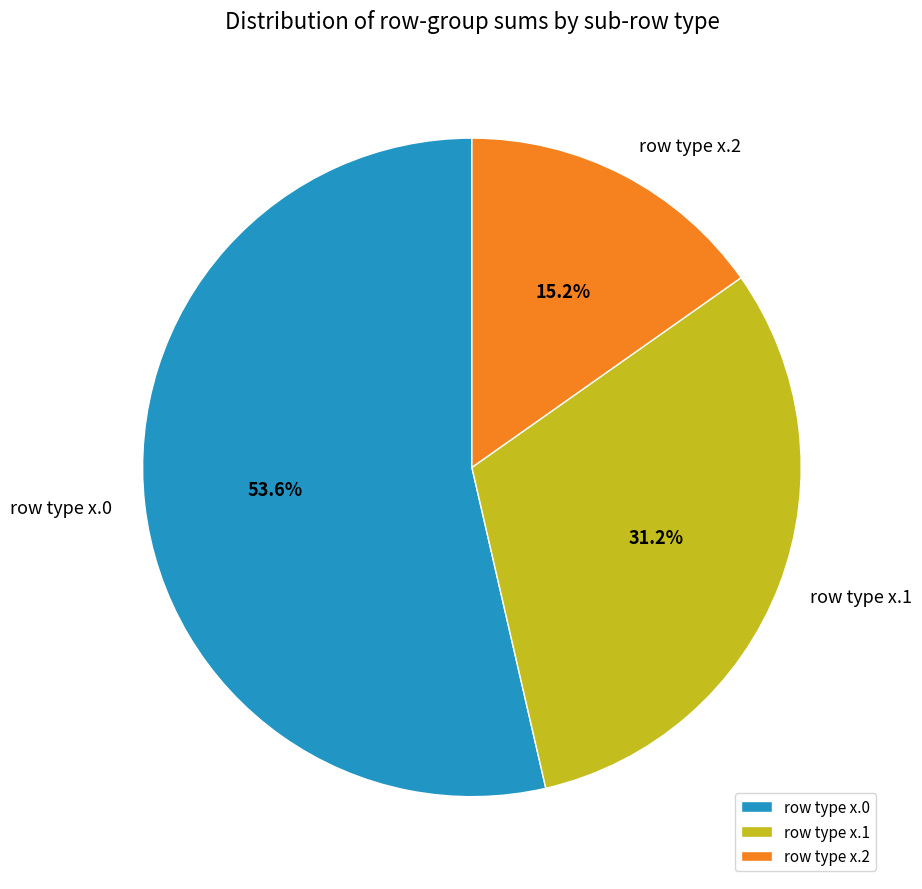

What is the ratio of the value at row type x.0 to the value at row type x.1?

1.7